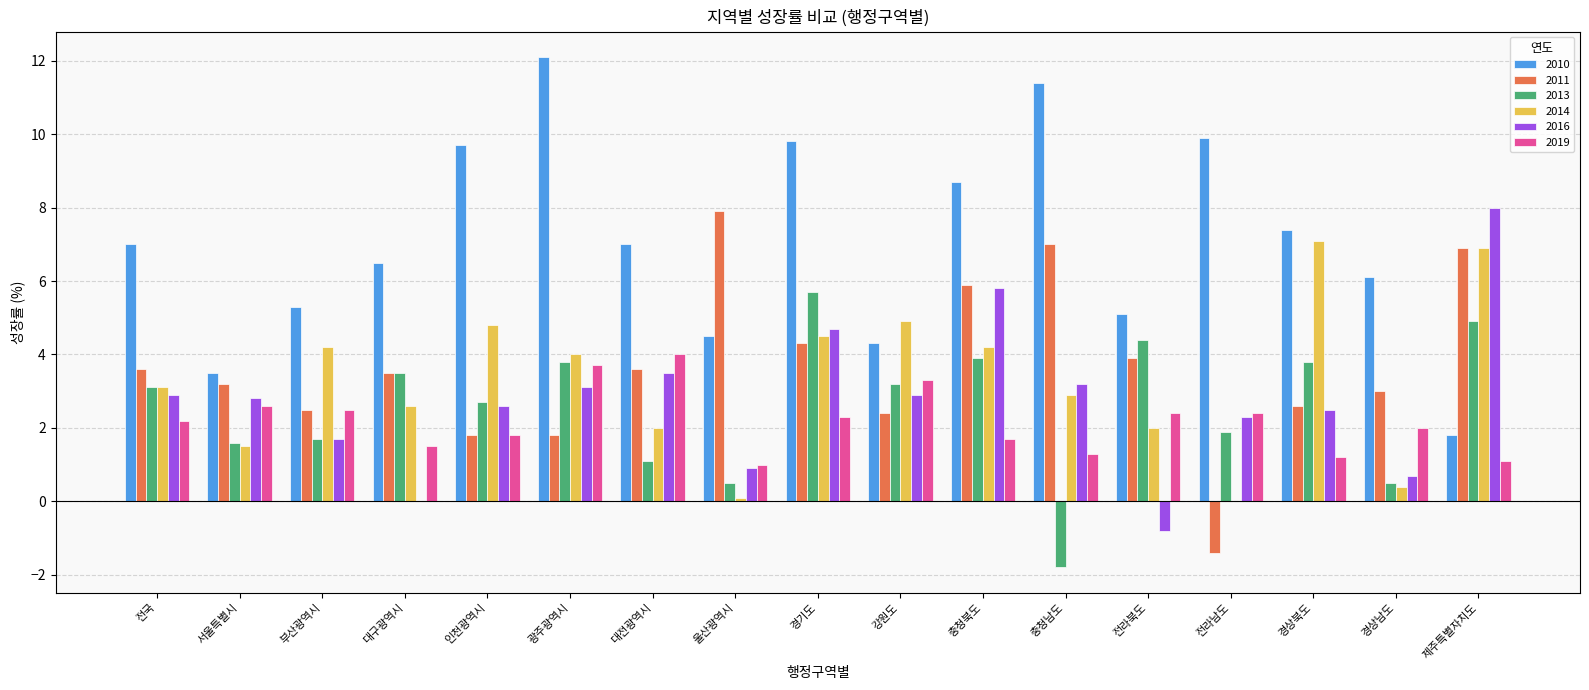

Reading right to left, list all the values displayed in this chart.

2010: 1.8	6.1	7.4	9.9	5.1	11.4	8.7	4.3	9.8	4.5	7.0	12.1	9.7	6.5	5.3	3.5	7.0
2011: 6.9	3.0	2.6	-1.4	3.9	7.0	5.9	2.4	4.3	7.9	3.6	1.8	1.8	3.5	2.5	3.2	3.6
2013: 4.9	0.5	3.8	1.9	4.4	-1.8	3.9	3.2	5.7	0.5	1.1	3.8	2.7	3.5	1.7	1.6	3.1
2014: 6.9	0.4	7.1	0.0	2.0	2.9	4.2	4.9	4.5	0.1	2.0	4.0	4.8	2.6	4.2	1.5	3.1
2016: 8.0	0.7	2.5	2.3	-0.8	3.2	5.8	2.9	4.7	0.9	3.5	3.1	2.6	0.0	1.7	2.8	2.9
2019: 1.1	2.0	1.2	2.4	2.4	1.3	1.7	3.3	2.3	1.0	4.0	3.7	1.8	1.5	2.5	2.6	2.2